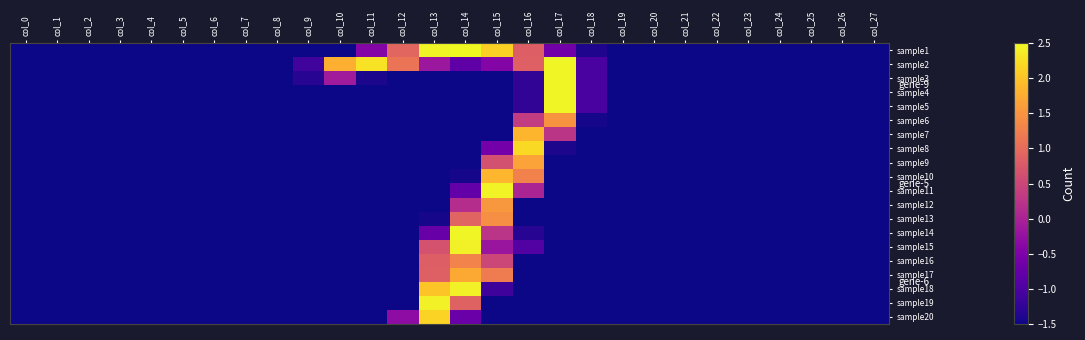

Between col_10 and col_25, which is larger?

col_10